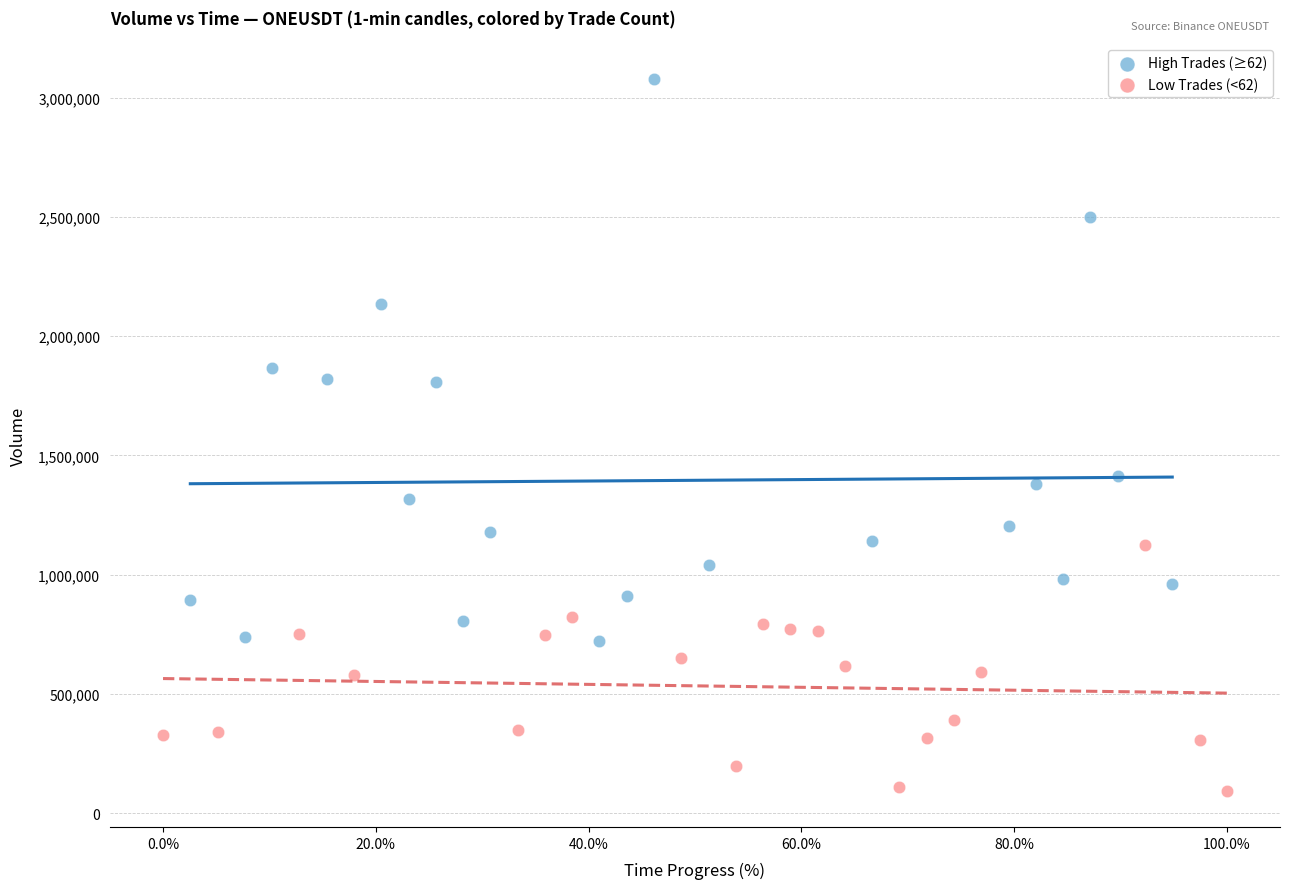

Which series reaches the minimum Y coordinate?

Low Trades (<62)